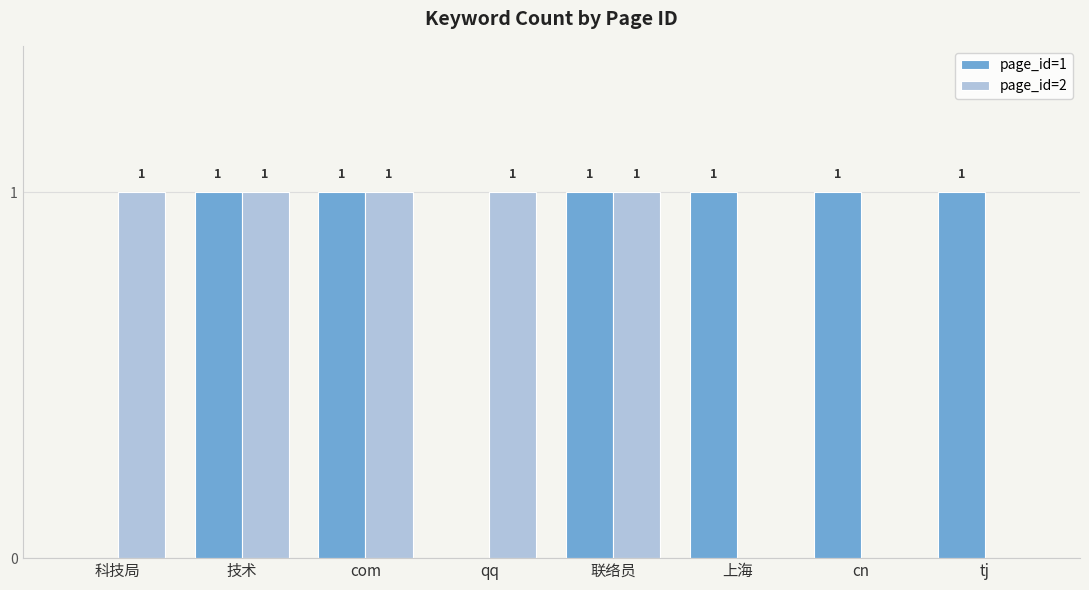

Which series has the largest total across all categories?

page_id=1